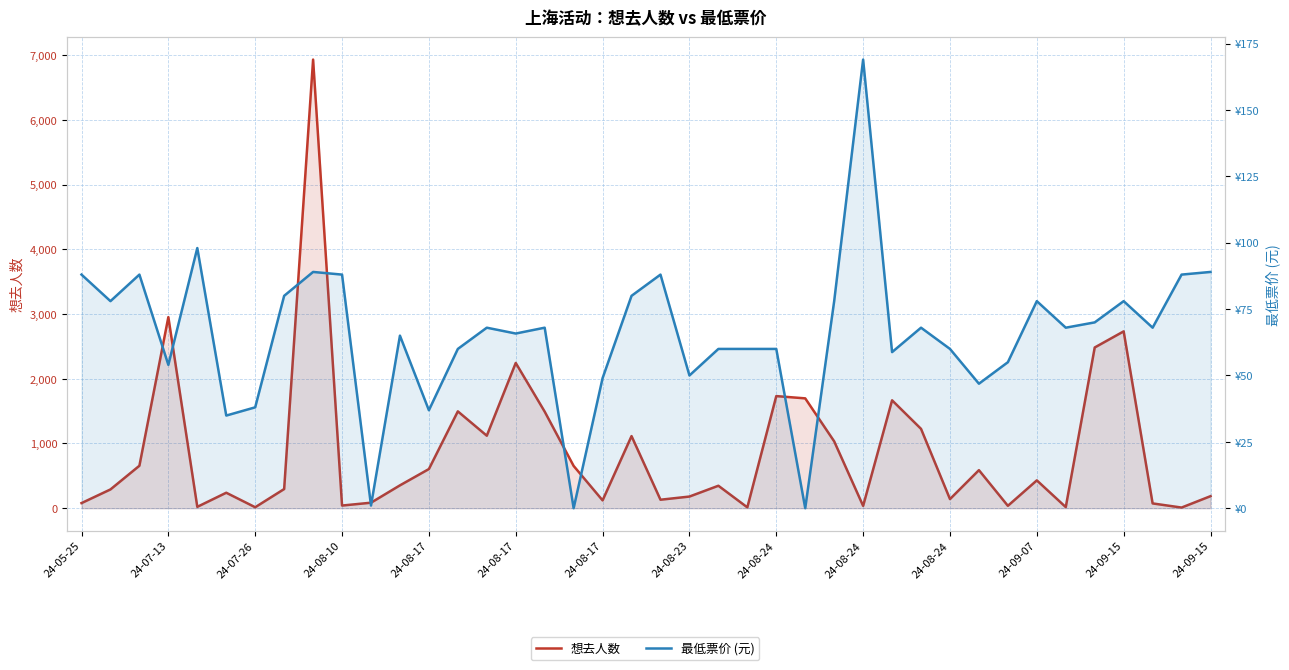

List the series in order of their overall mean, lowest first.

最低票价 (元), 想去人数